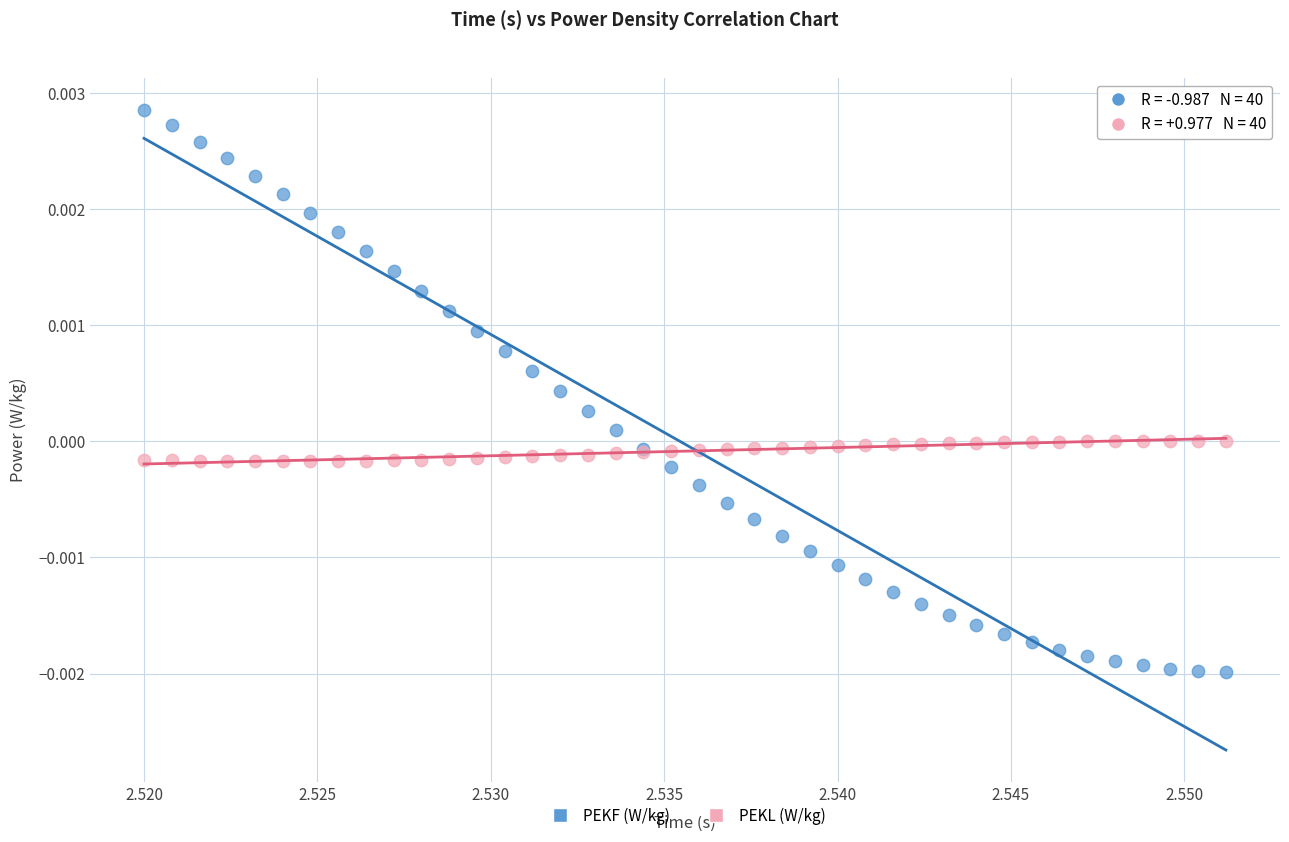

Which series has the largest Y range (max minus min)?

PEKF (W/kg)